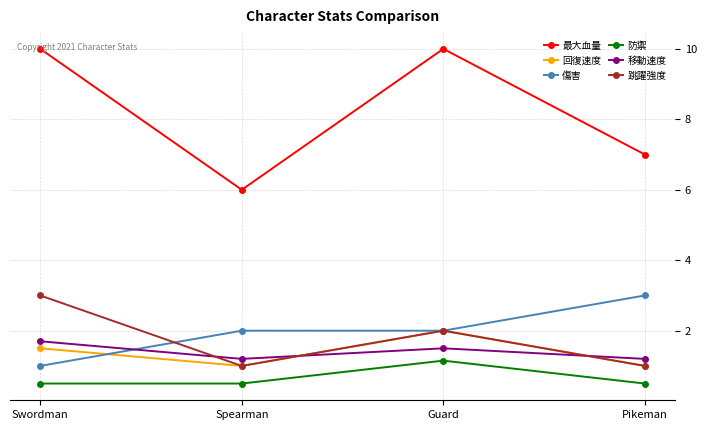

How many categories are shown in the chart?

4